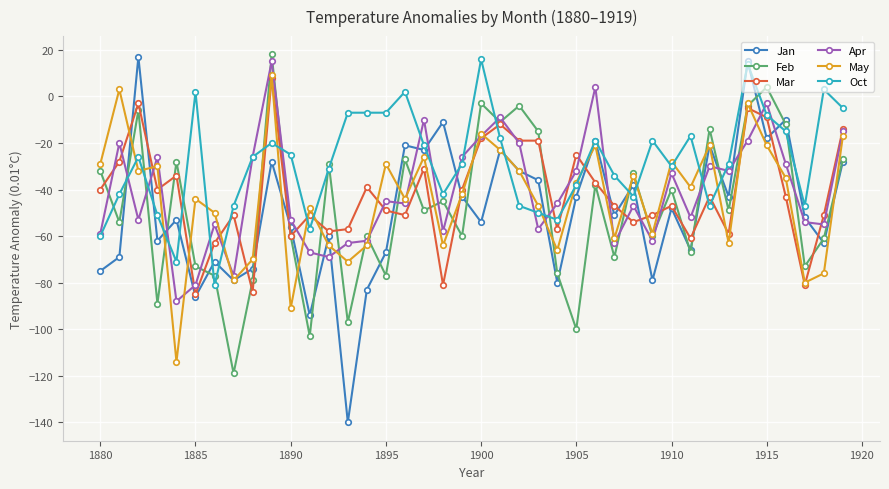

What is the minimum value for Oct?

-81